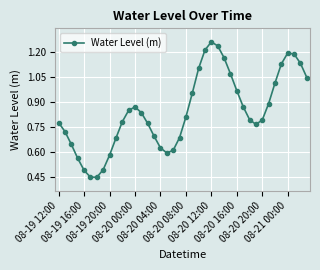

What is the sum of all values?

33.8